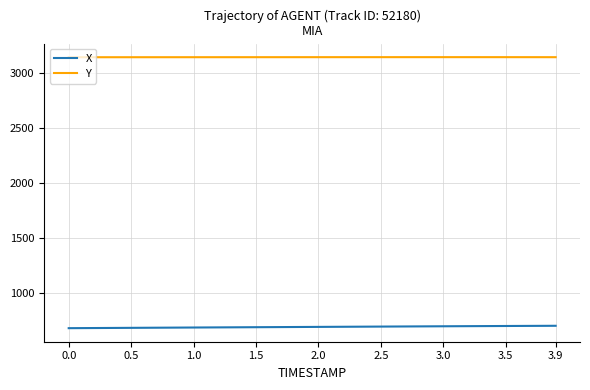

List the series in order of their overall mean, lowest first.

X, Y